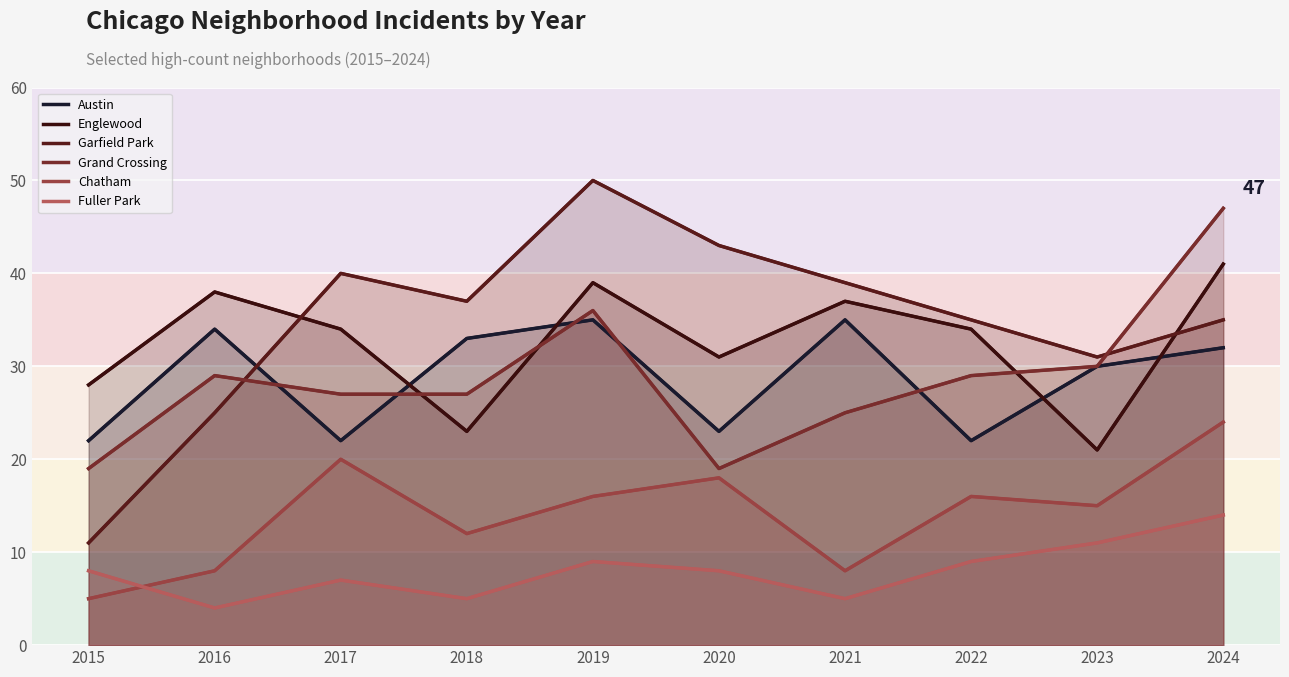

Reading left to right, transcribe all the data shown in this chart.

Austin: 2015=22	2016=34	2017=22	2018=33	2019=35	2020=23	2021=35	2022=22	2023=30	2024=32
Englewood: 2015=28	2016=38	2017=34	2018=23	2019=39	2020=31	2021=37	2022=34	2023=21	2024=41
Garfield Park: 2015=11	2016=25	2017=40	2018=37	2019=50	2020=43	2021=39	2022=35	2023=31	2024=35
Grand Crossing: 2015=19	2016=29	2017=27	2018=27	2019=36	2020=19	2021=25	2022=29	2023=30	2024=47
Chatham: 2015=5	2016=8	2017=20	2018=12	2019=16	2020=18	2021=8	2022=16	2023=15	2024=24
Fuller Park: 2015=8	2016=4	2017=7	2018=5	2019=9	2020=8	2021=5	2022=9	2023=11	2024=14